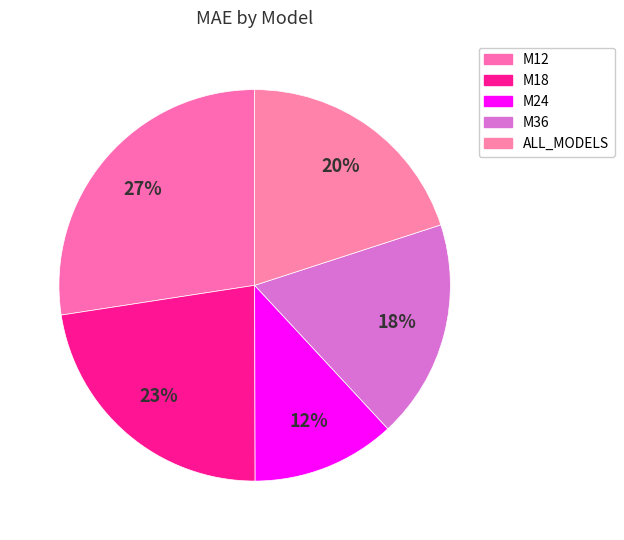

What is the ratio of the value at M36 to the value at M24?

1.5